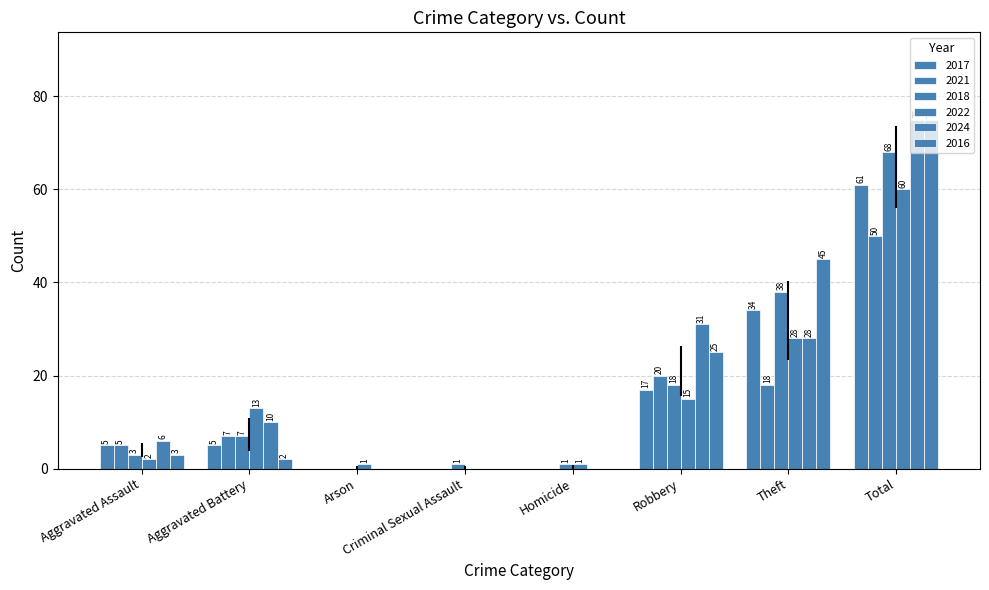

What is the difference between the 2016 values at Arson and Theft?

45